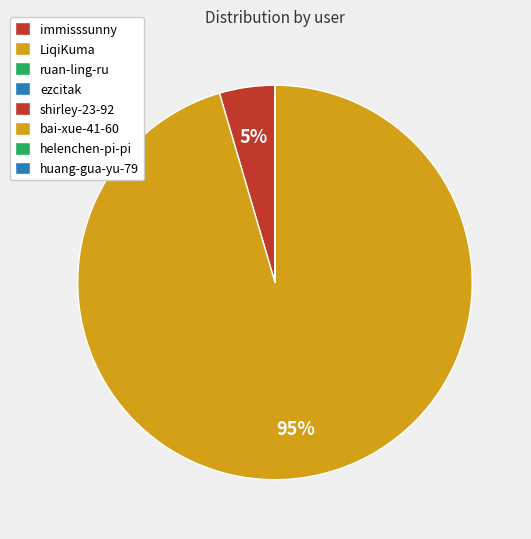

Is LiqiKuma the majority of the pie?

Yes